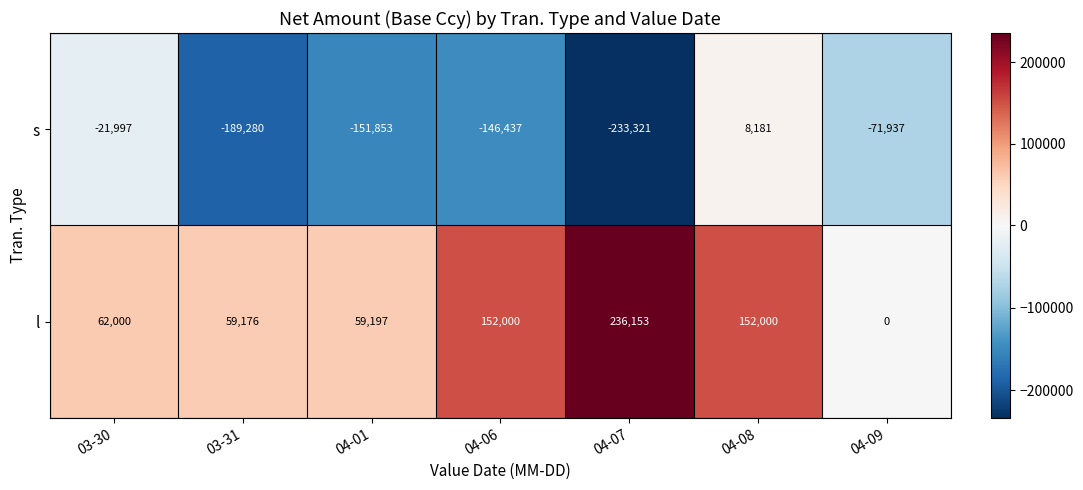

What is the minimum value shown in the chart?

-233321